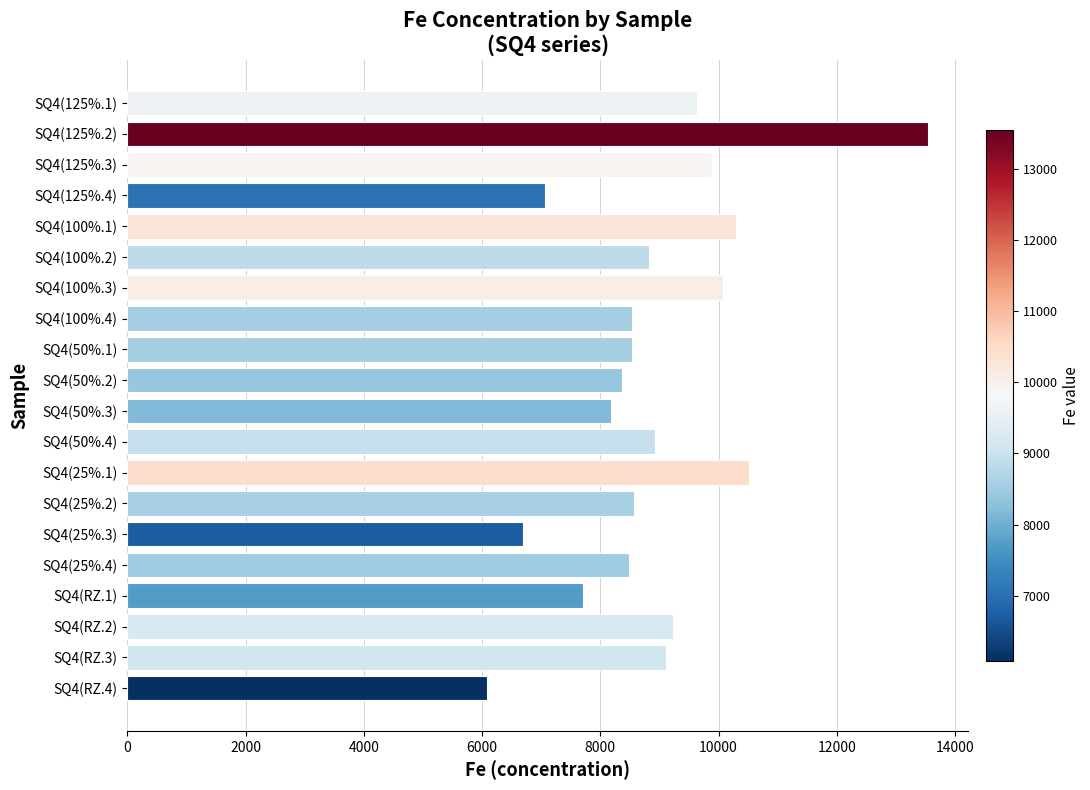

Which has a higher value, SQ4(RZ.2) or SQ4(RZ.4)?

SQ4(RZ.2)